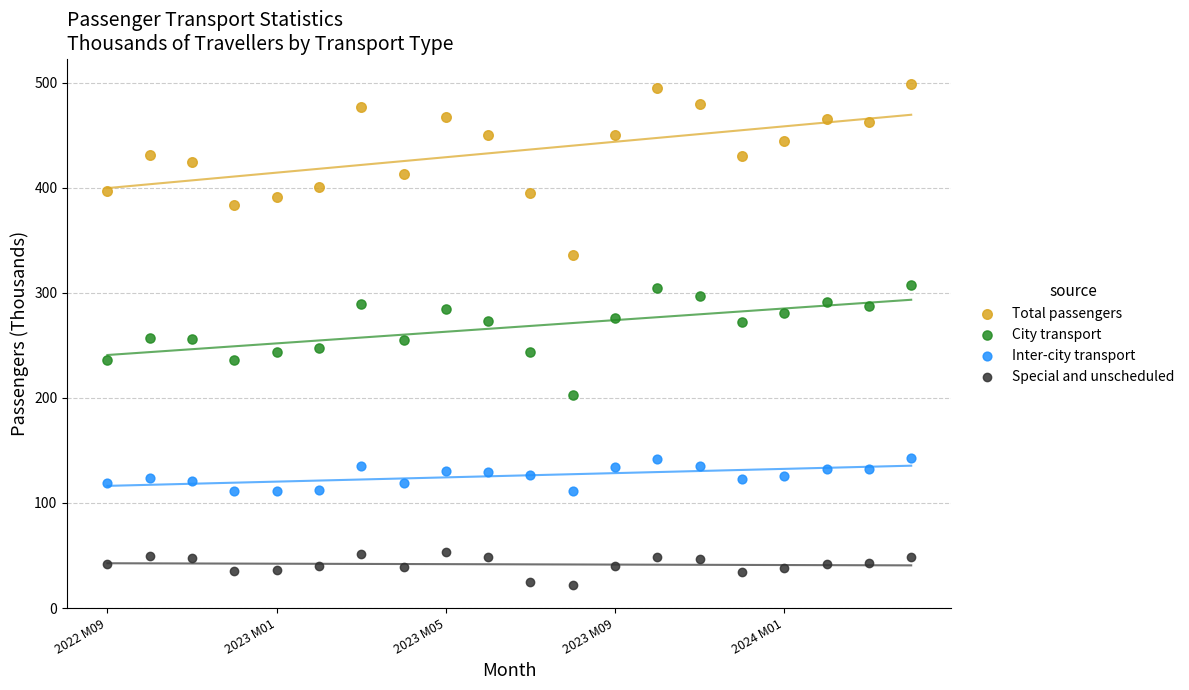

Which series has the widest spread of Y values?

Total passengers